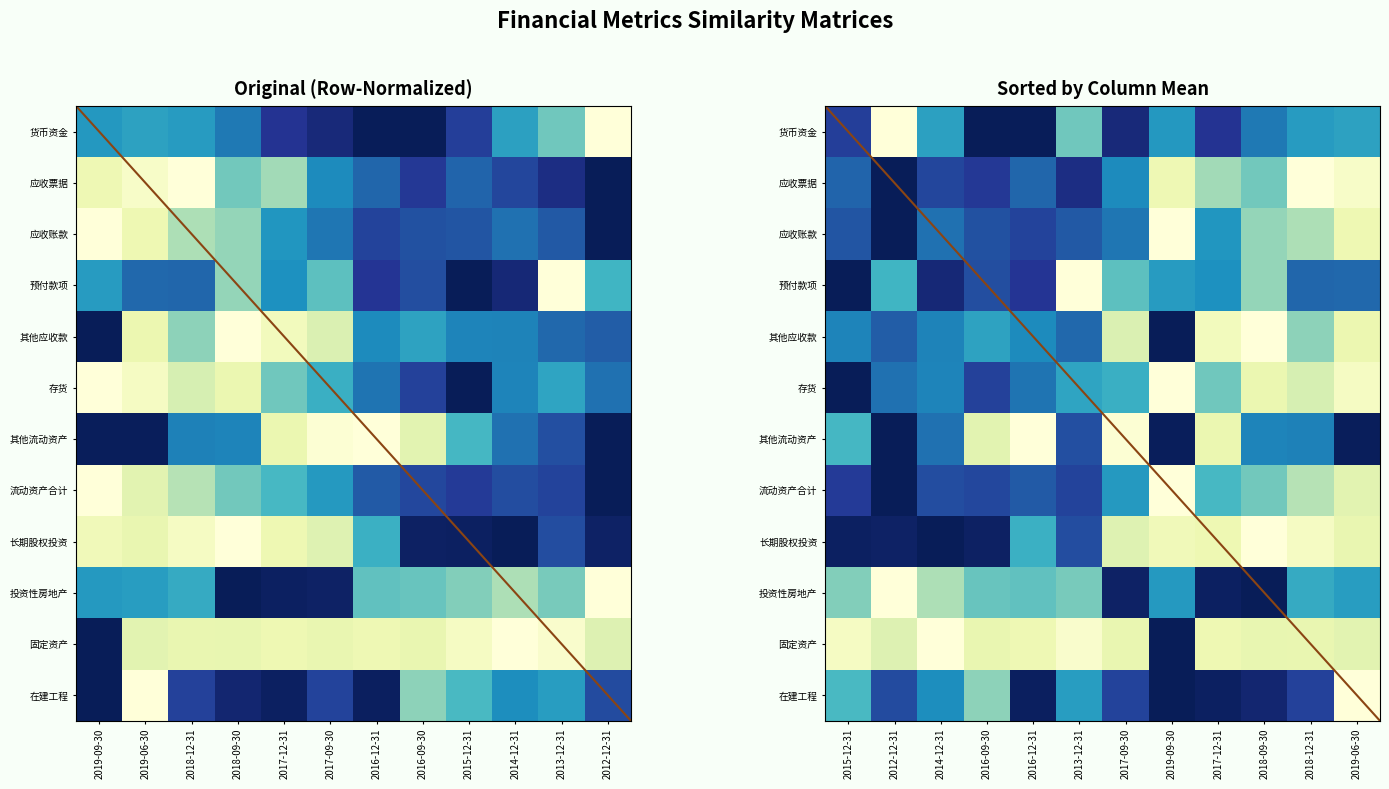

What is the difference between the maximum and minimum values in the 长期股权投资 series?

1.0